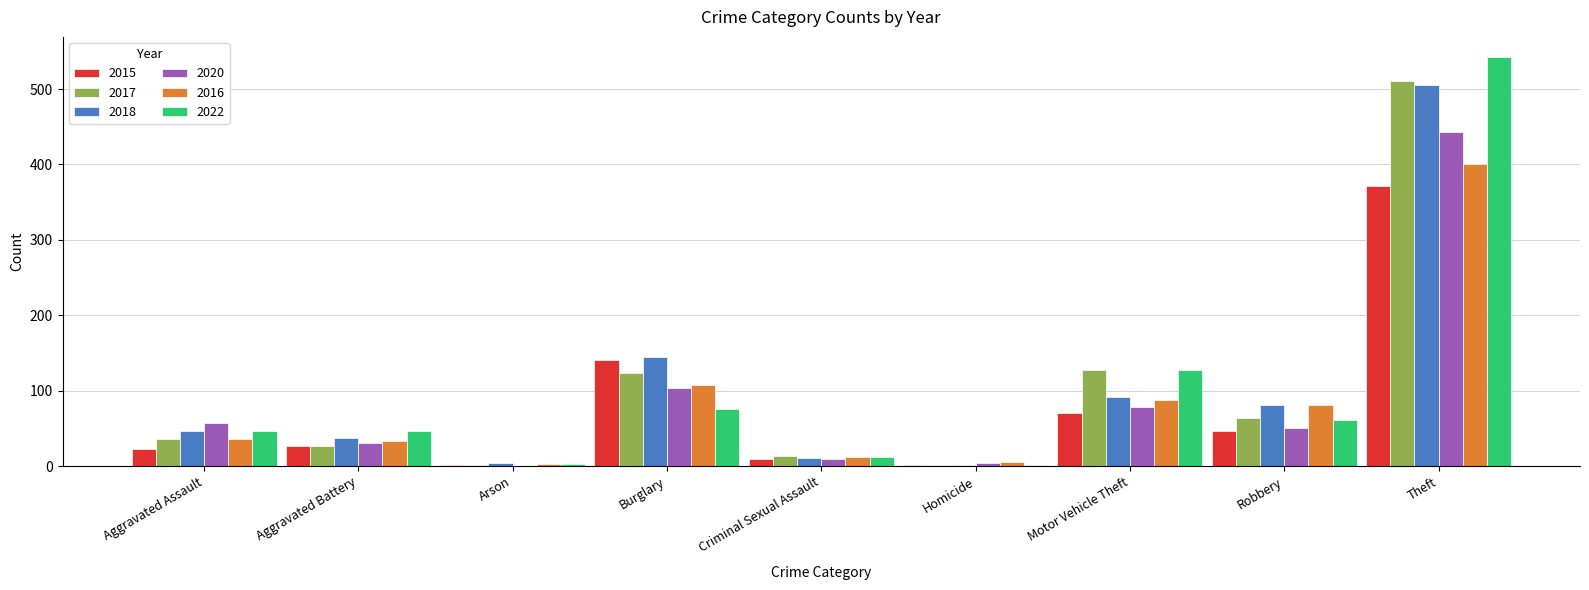

What is the average value of the 2016 series?

85